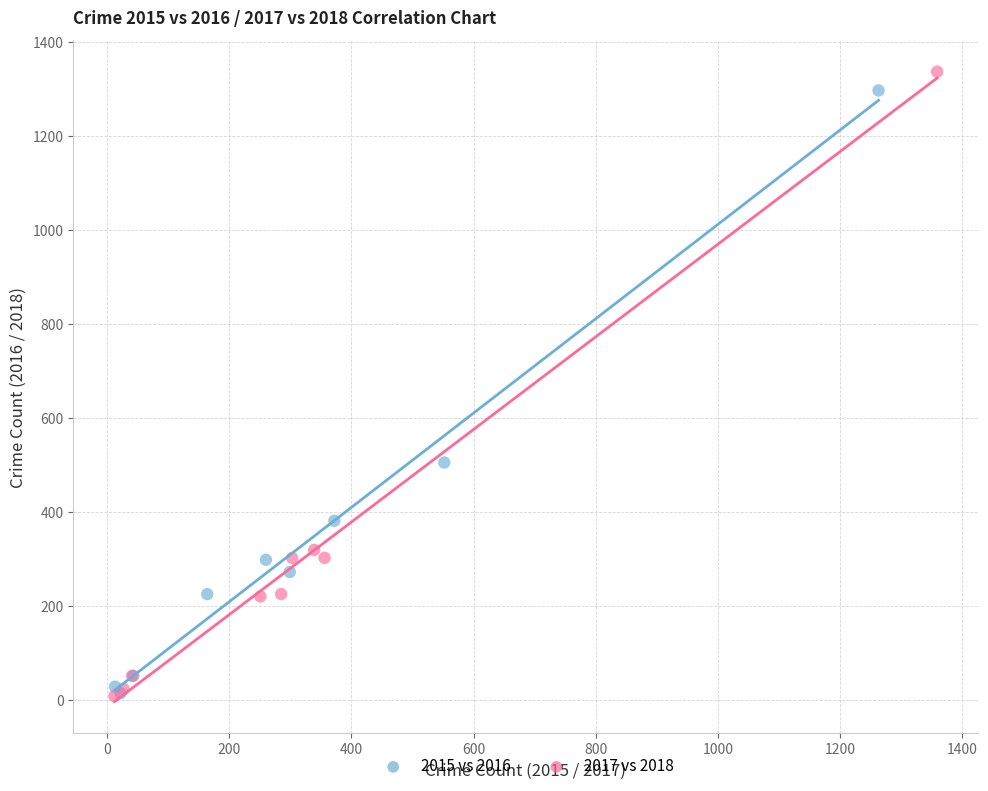

Which series has the largest Y range (max minus min)?

2017 vs 2018